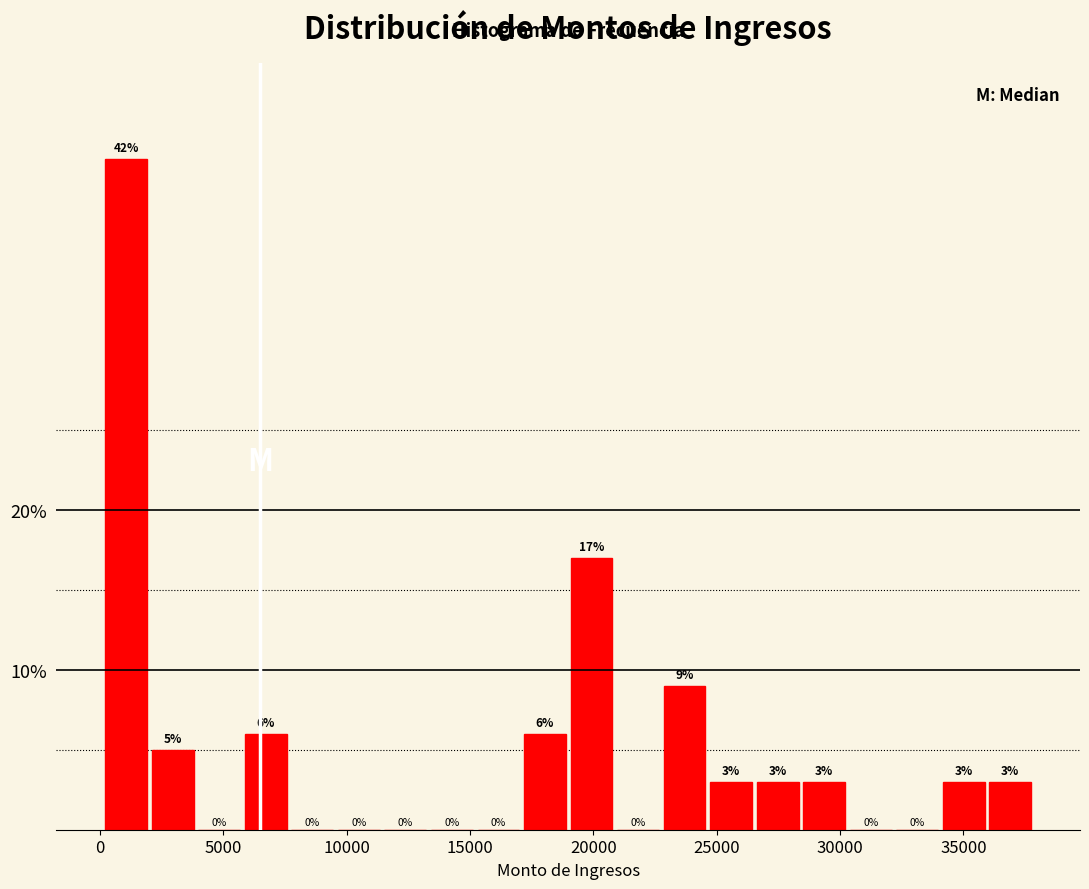

Around what value on the x-axis is the tallest bar? Give the approximate position of its centre, as read against the axis.

1000